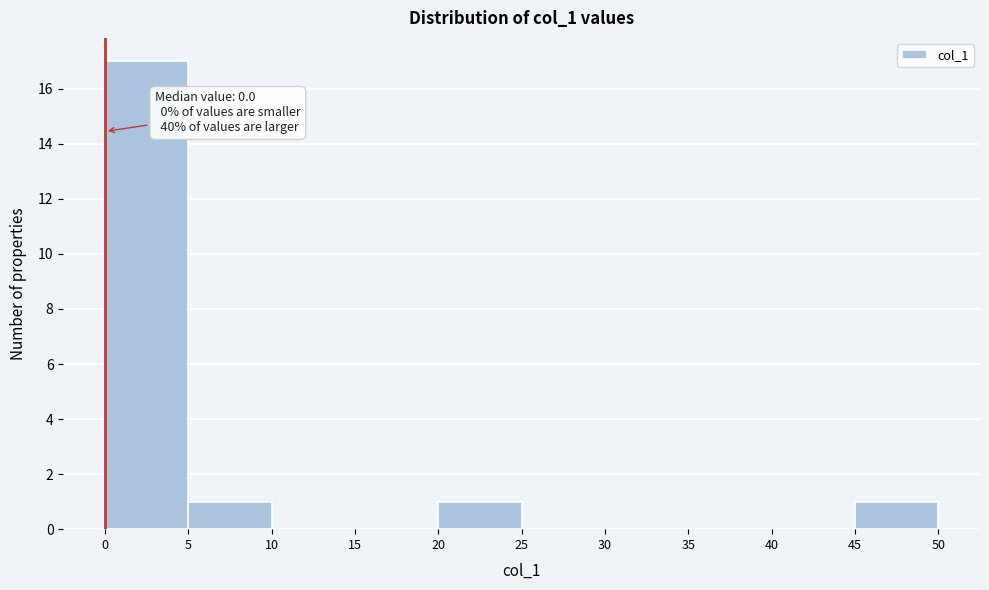

Over which range of the x-axis is the bar tallest?

0 to 5